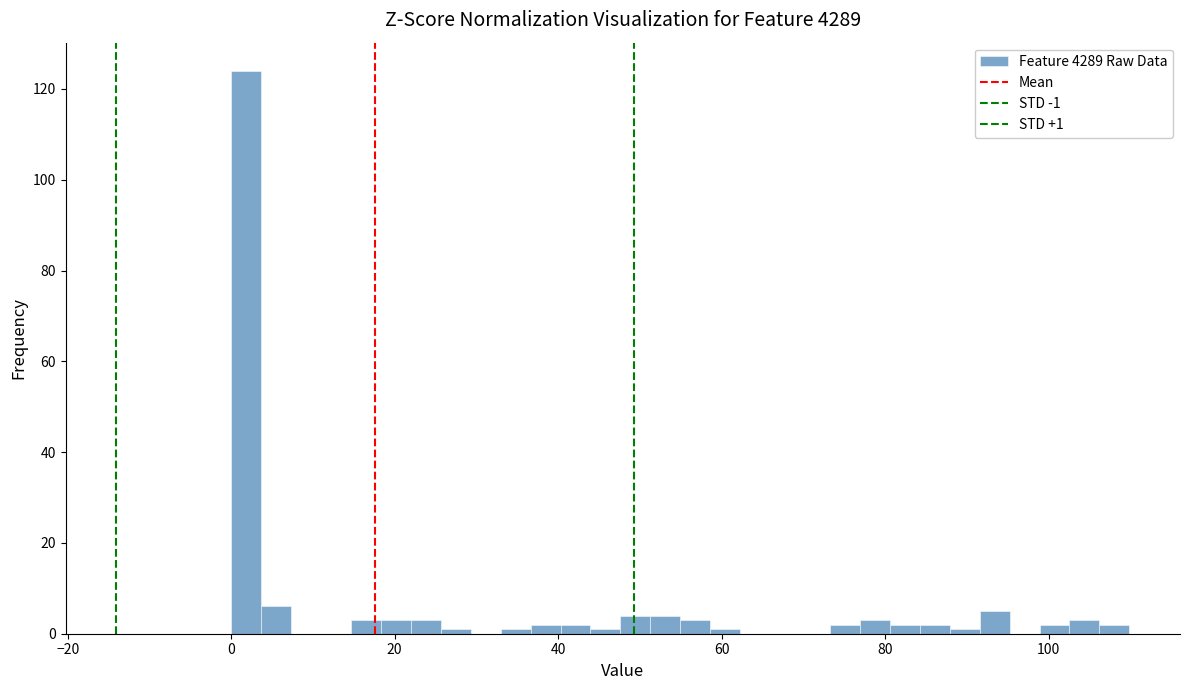

Read against the x-axis, roughly where is the centre of the tallest bar?

2